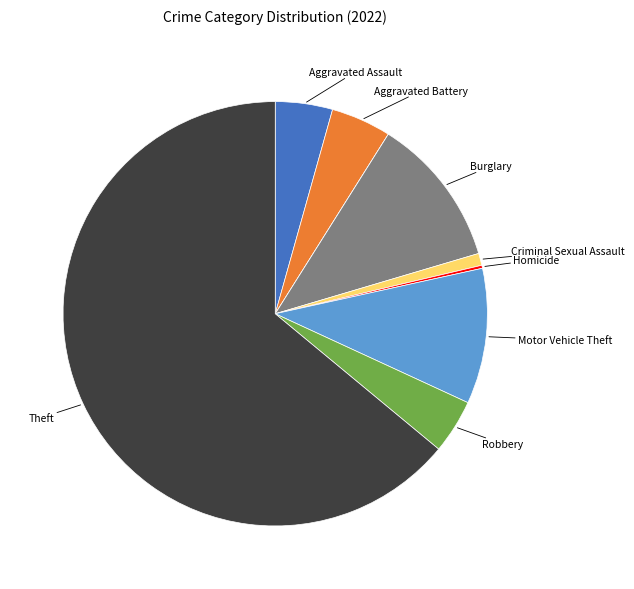

Is there any slice that represents more than half of the pie?

Yes